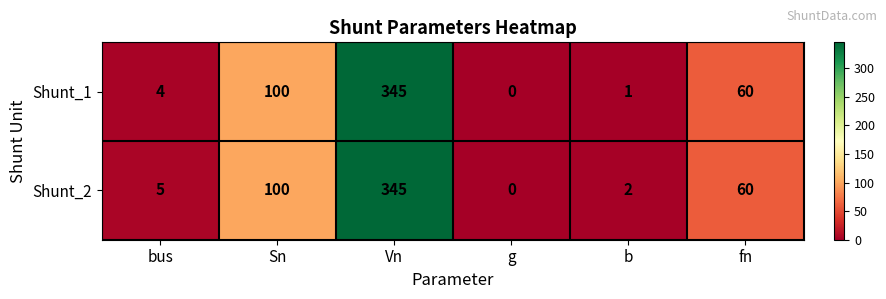

What is the total value across all series at Vn?

690